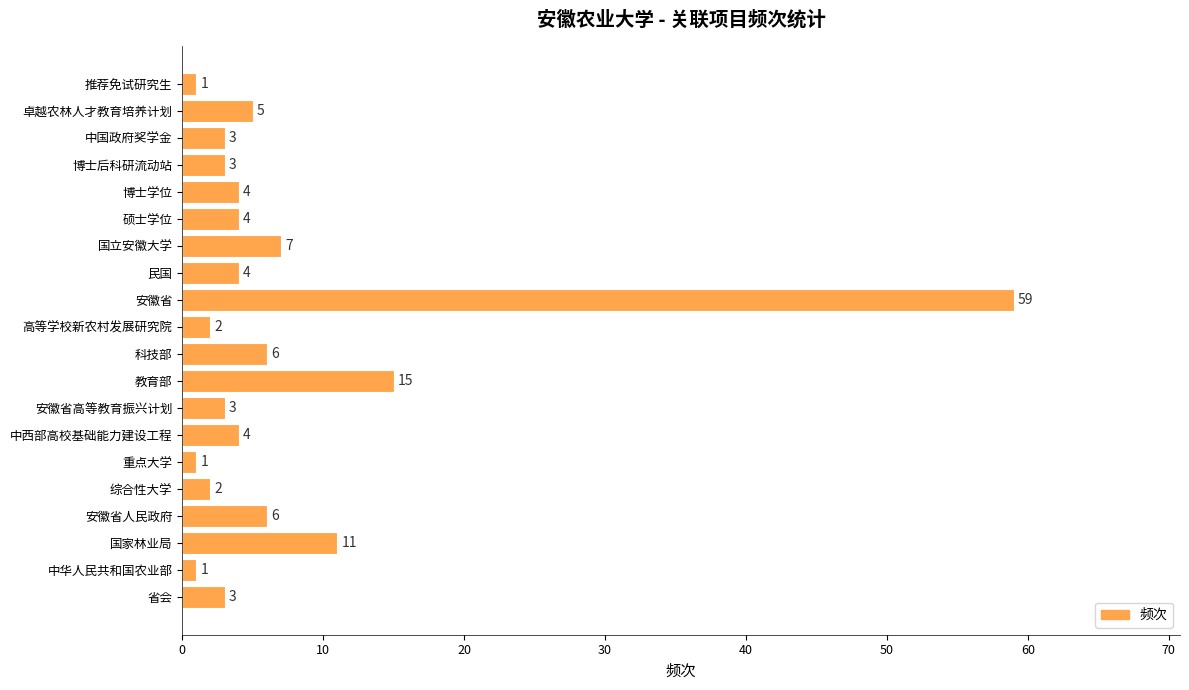

True or false: the data shows 1 at 安徽省人民政府.

False